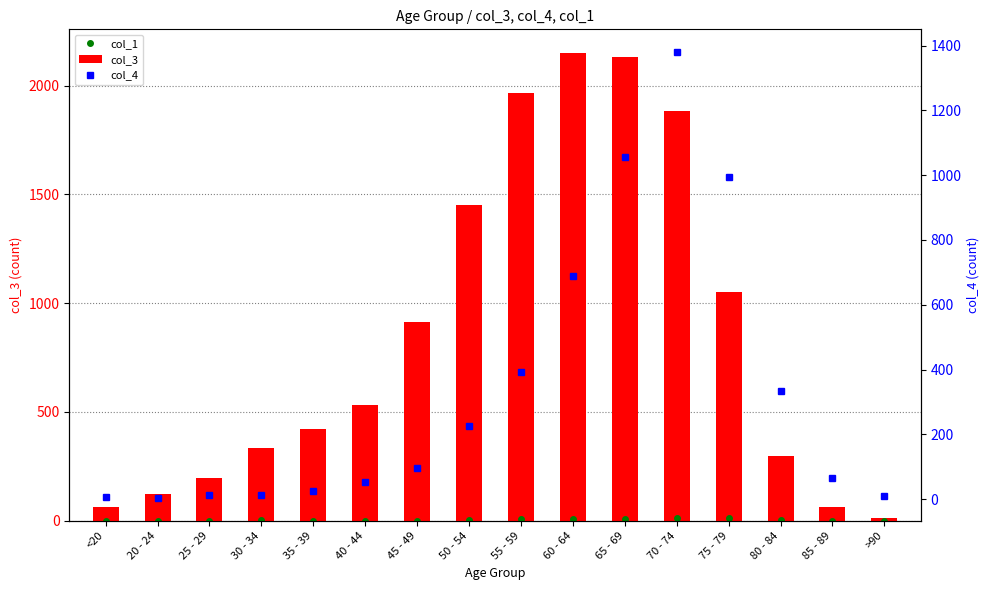

Count the number of categories in the chart.

16